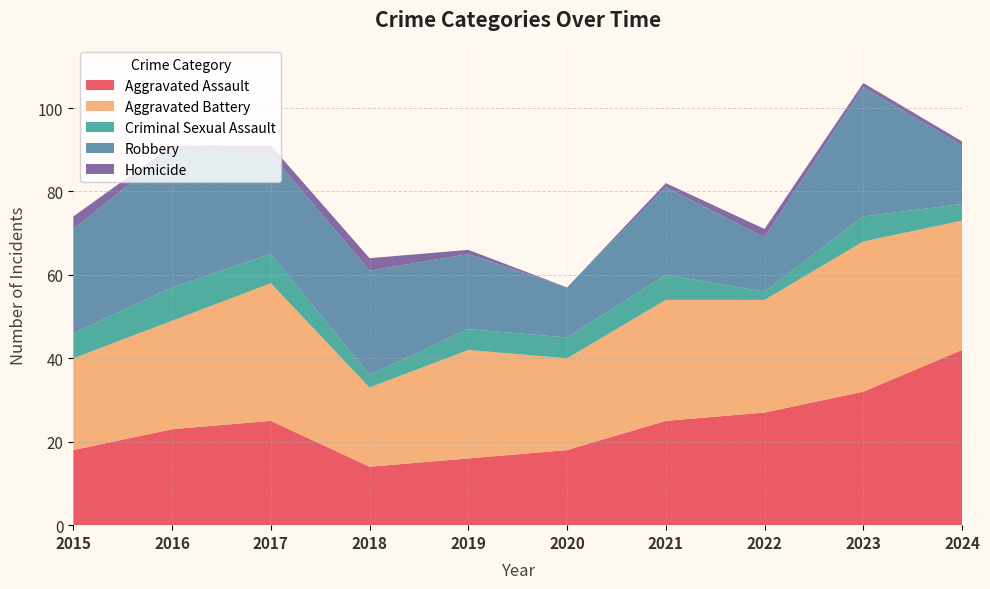

At which category does Criminal Sexual Assault reach its first local valley?

2018